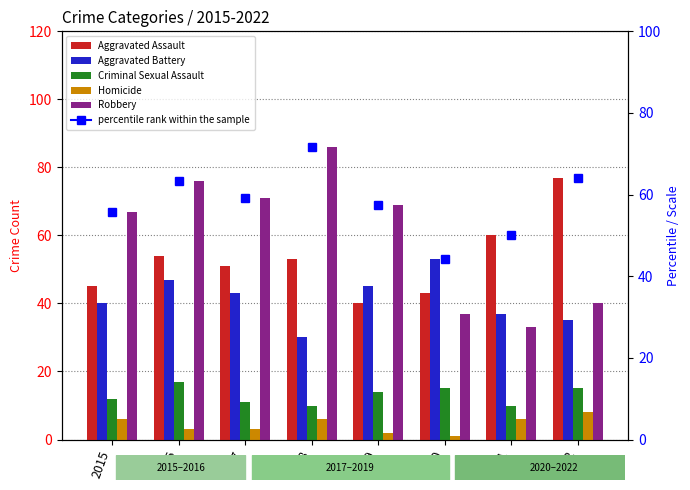

What is the total value across all series at 2016?

197